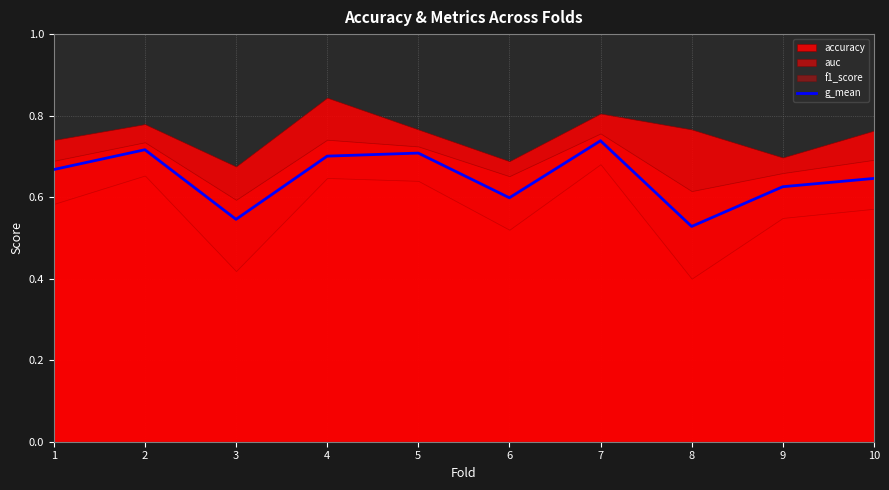

At which category does the data reach its first local peak?

2